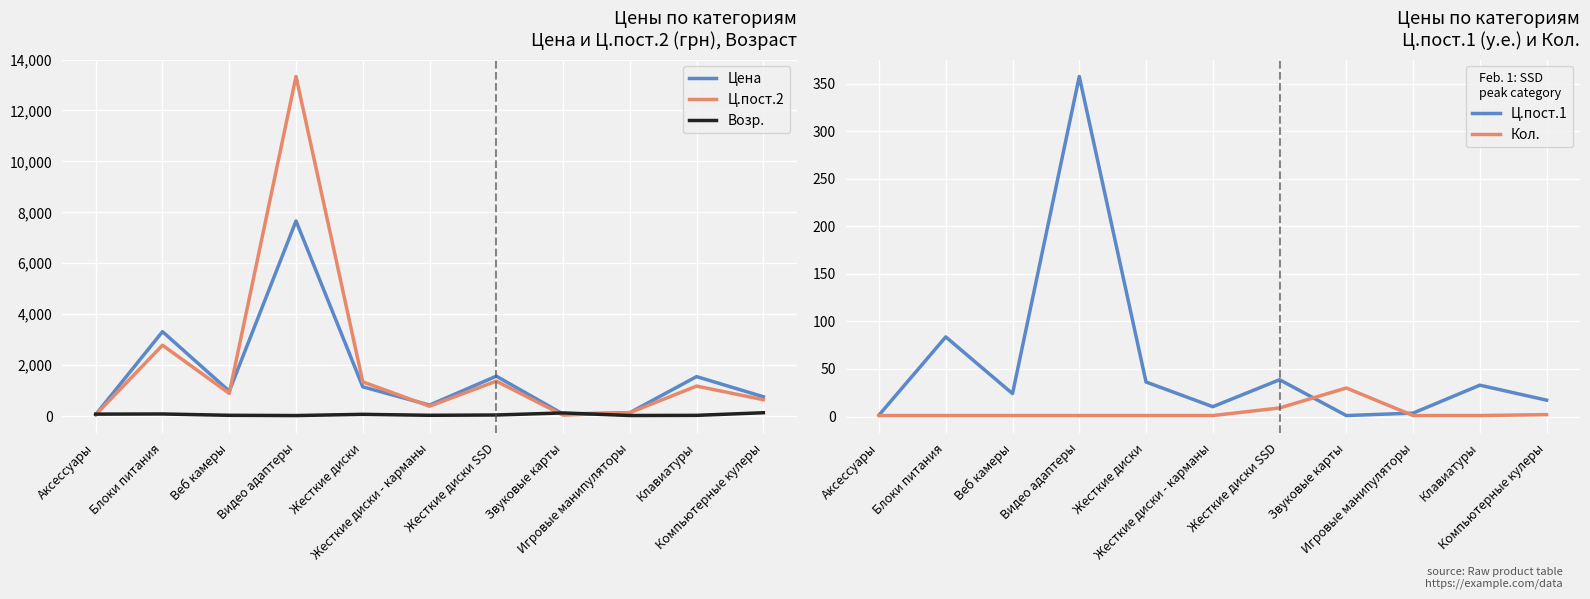

At which label is Ц.пост.2 closest to 6686?

Блоки питания